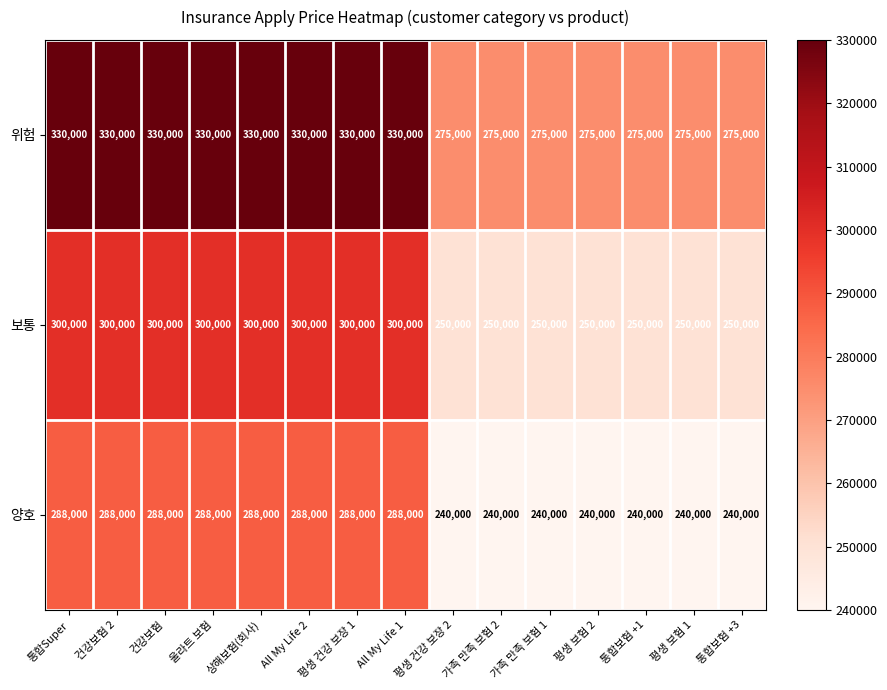

How many 위험 values are between 275000 and 330000?

15